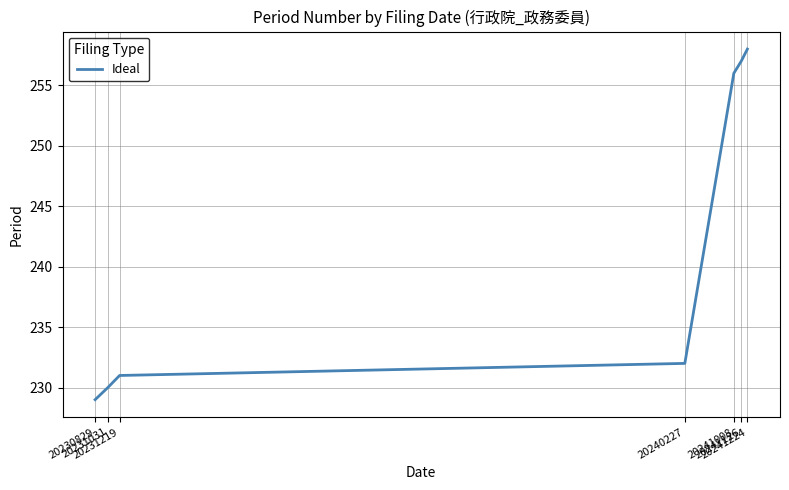

What is the change in value from 20231031 to 20241126?

+27